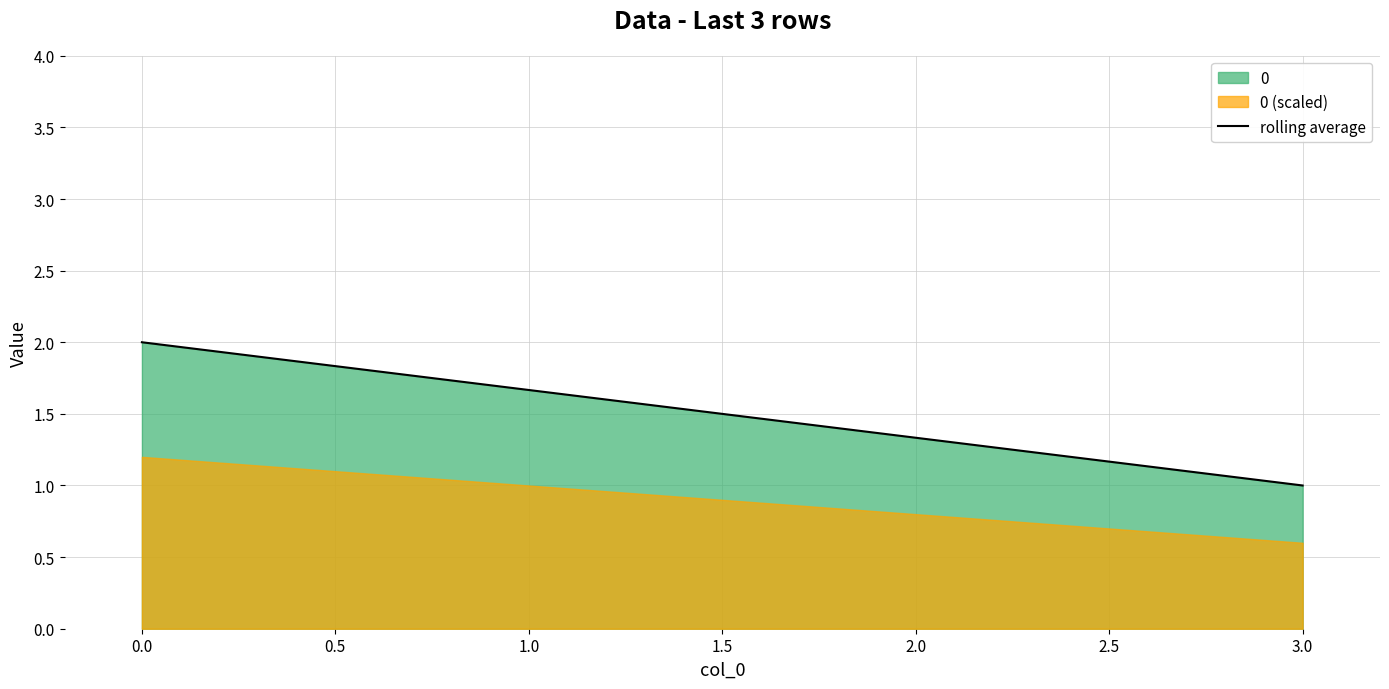

How many categories are shown in the chart?

2